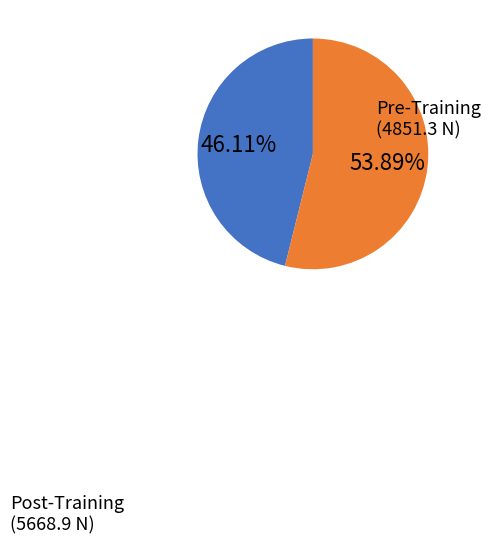

Count the number of slices in the pie.

2